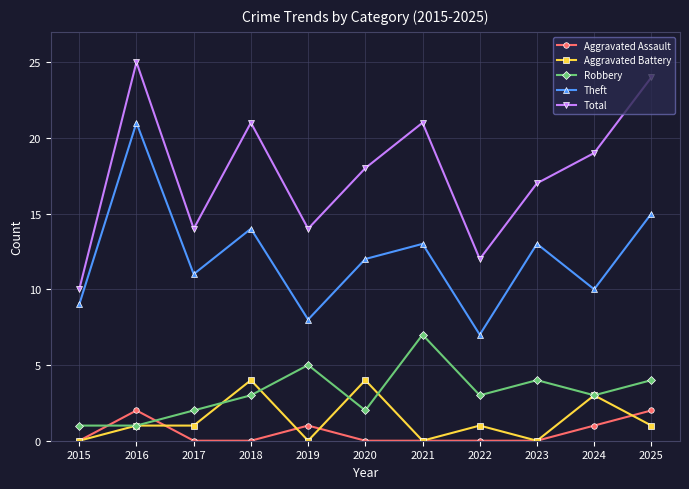

What is the total value across all series at 2022?

23